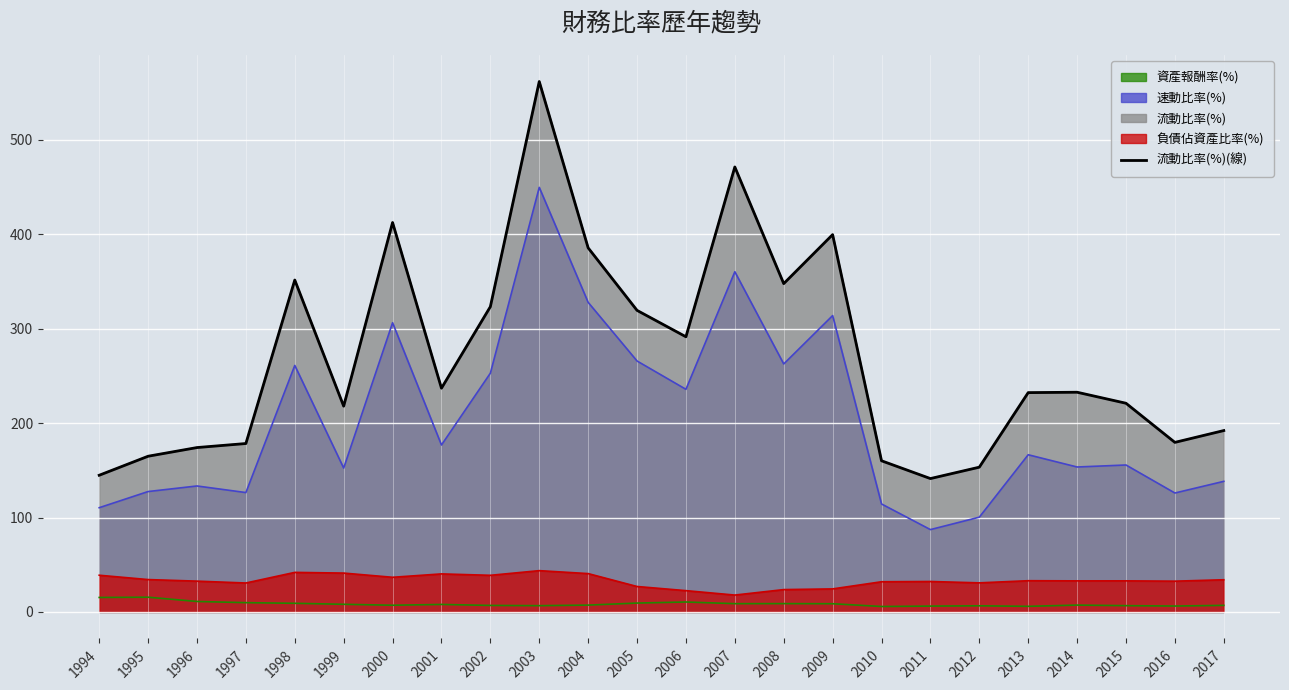

How many interior local valleys (lower than both neighbors) does the data have?

6